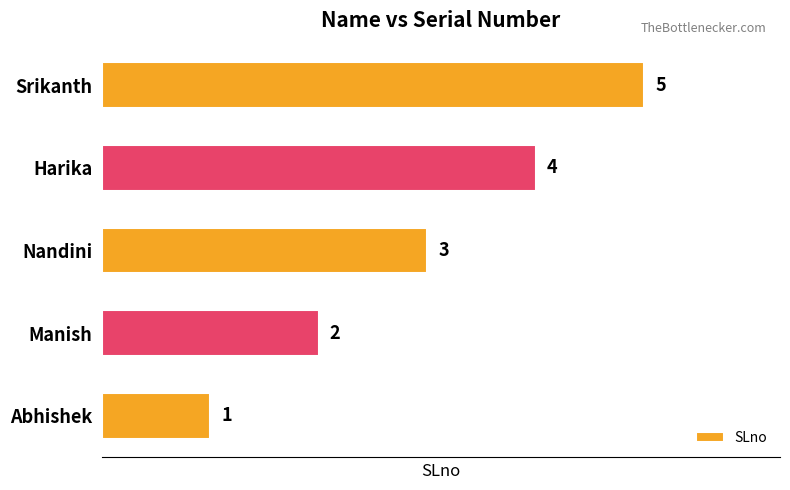

Are the bars horizontal?

Yes